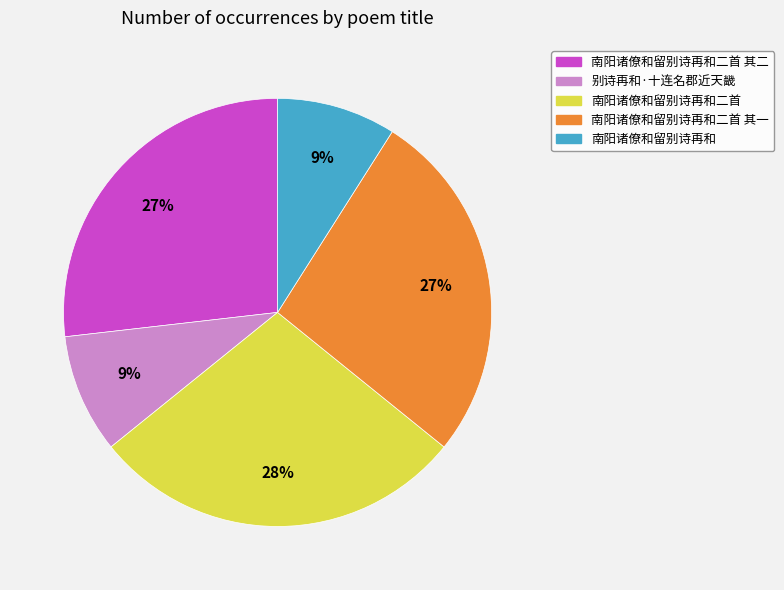

Does 南阳诸僚和留别诗再和二首 account for over 50% of the chart?

No